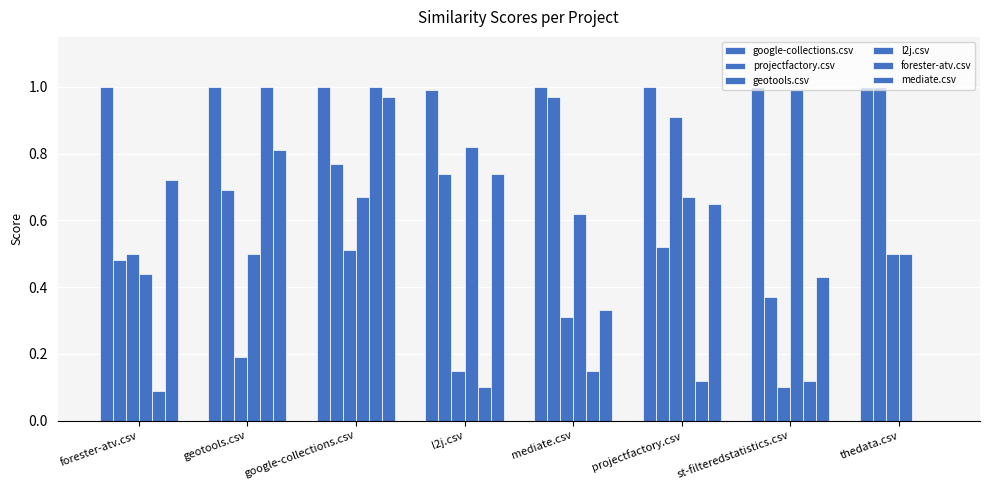

What is the label of the 5th bar from the left?

mediate.csv